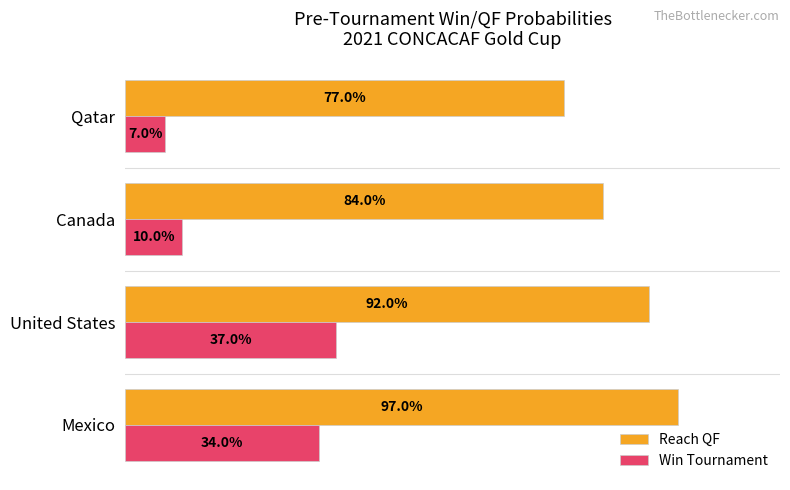

What are all the series names shown in the legend?

Reach QF, Win Tournament